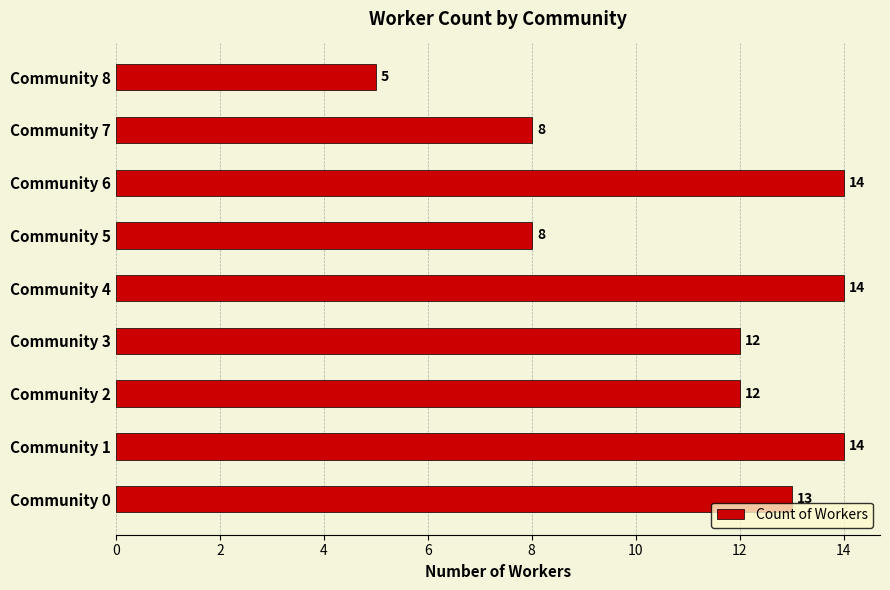

What is the smallest value displayed?

5